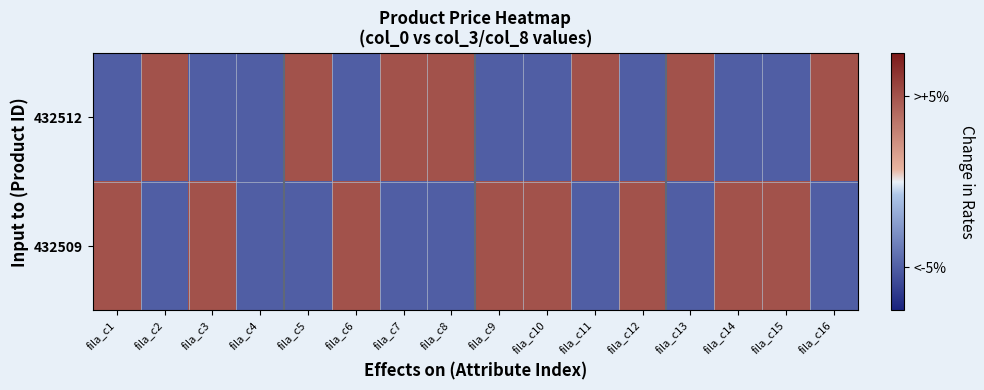

Which series has the largest total across all categories?

432509